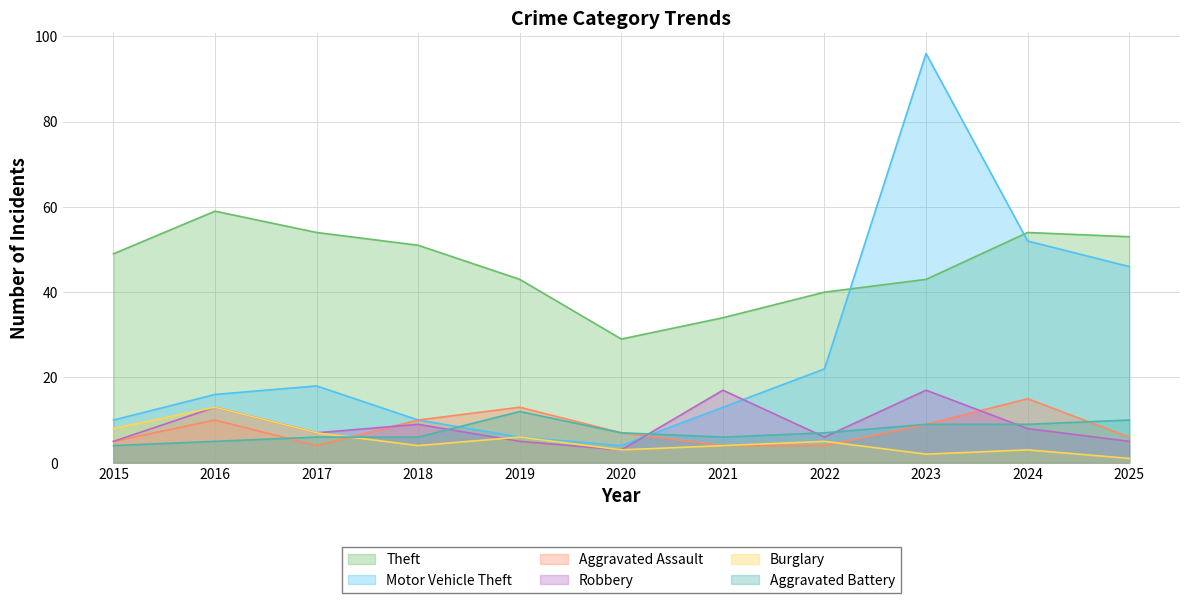

Is the value of Aggravated Assault at 2022 greater than the value of Robbery at 2017?

No